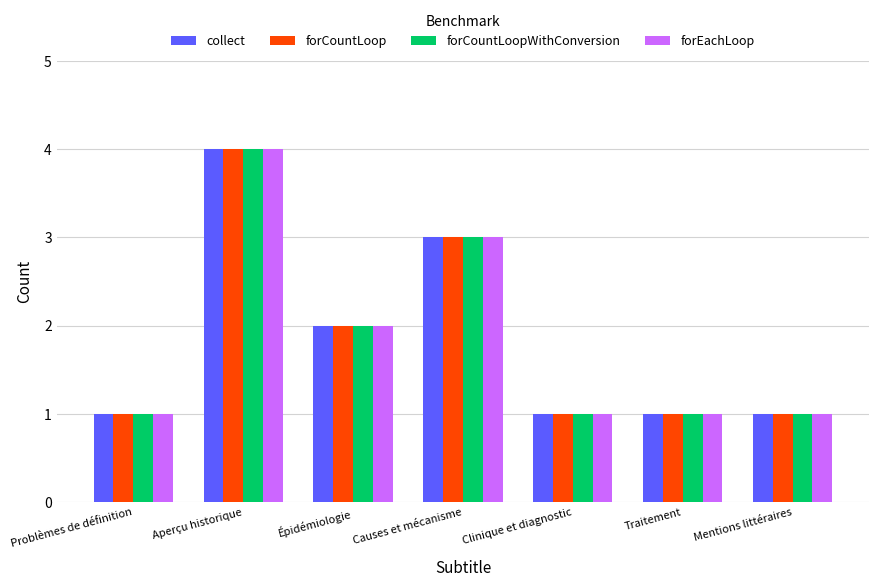

What value does the forCountLoop series have at Mentions littéraires?

1